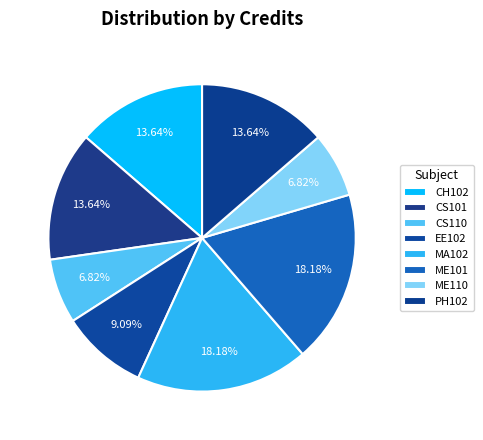

Which category has the biggest portion of the pie?

MA102